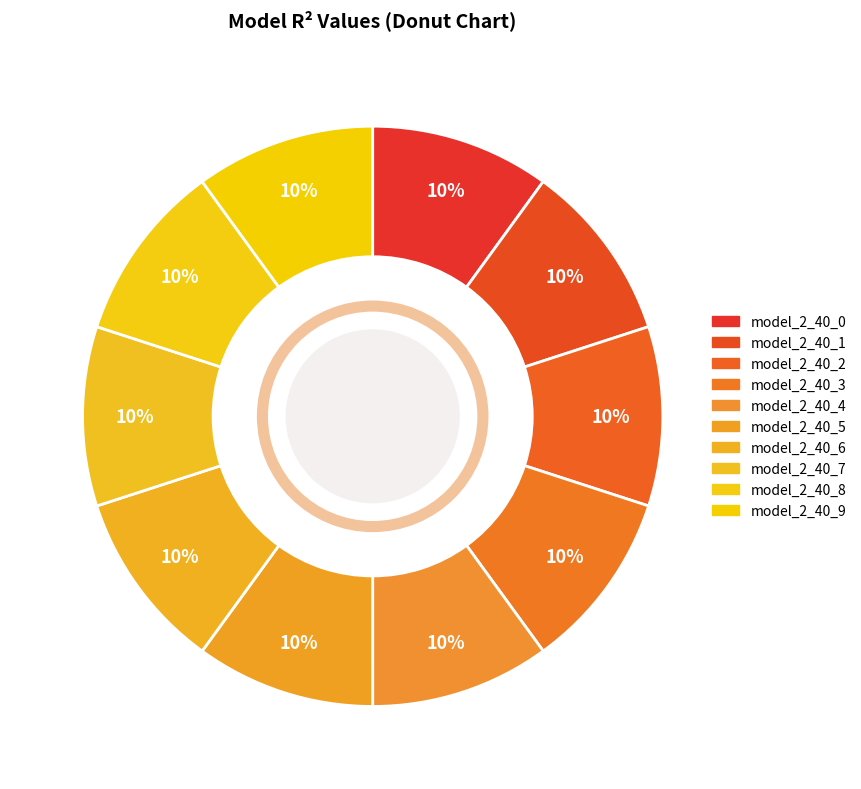

How many segments does this pie chart have?

10